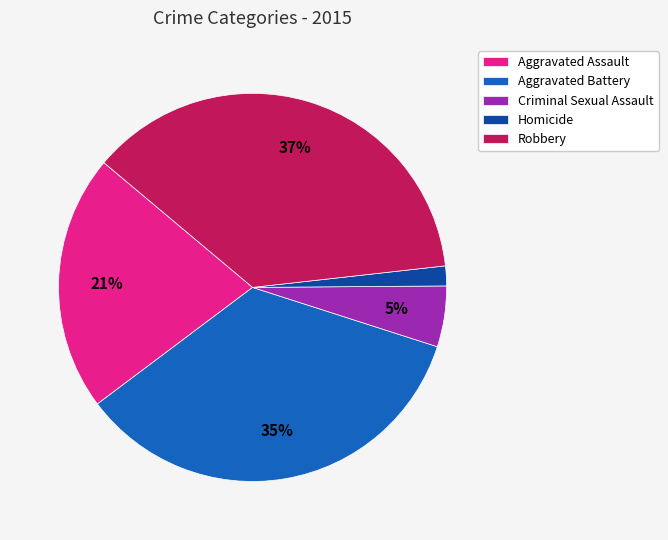

Combined, do Aggravated Assault and Homicide account for over 50%?

No